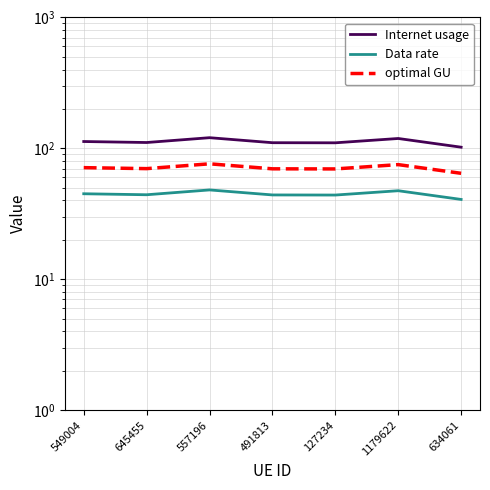

What is the sum of the optimal GU values at 645455 and 549004?

141.1